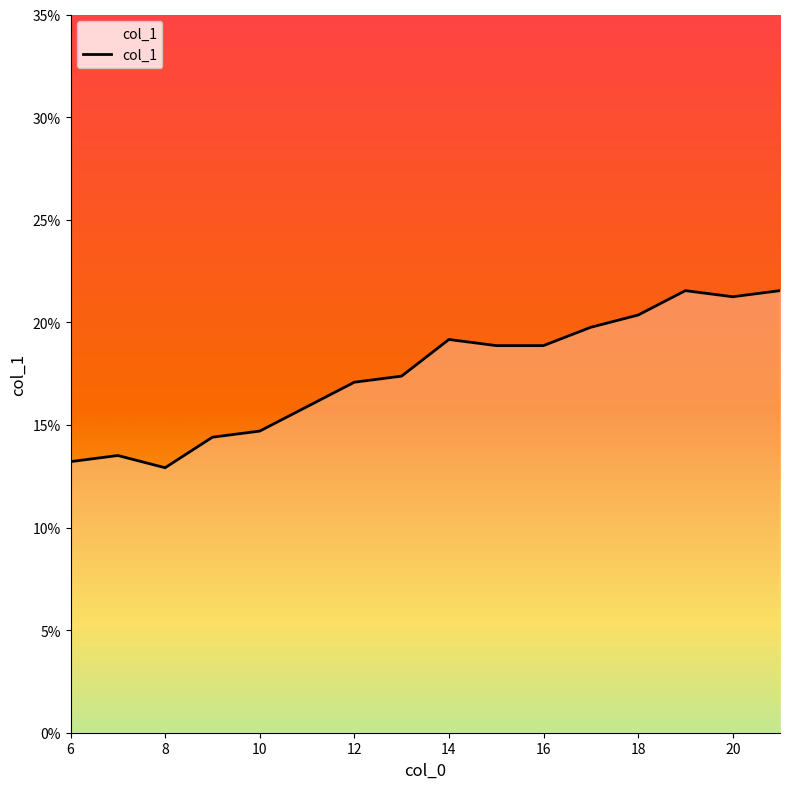

How many interior local peaks (higher than both neighbors) does the data have?

3